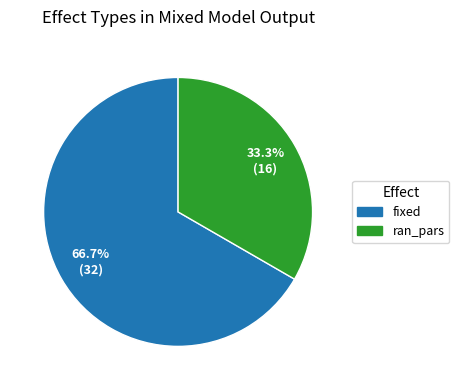

What is the total percentage of fixed and ran_pars?

100.0%